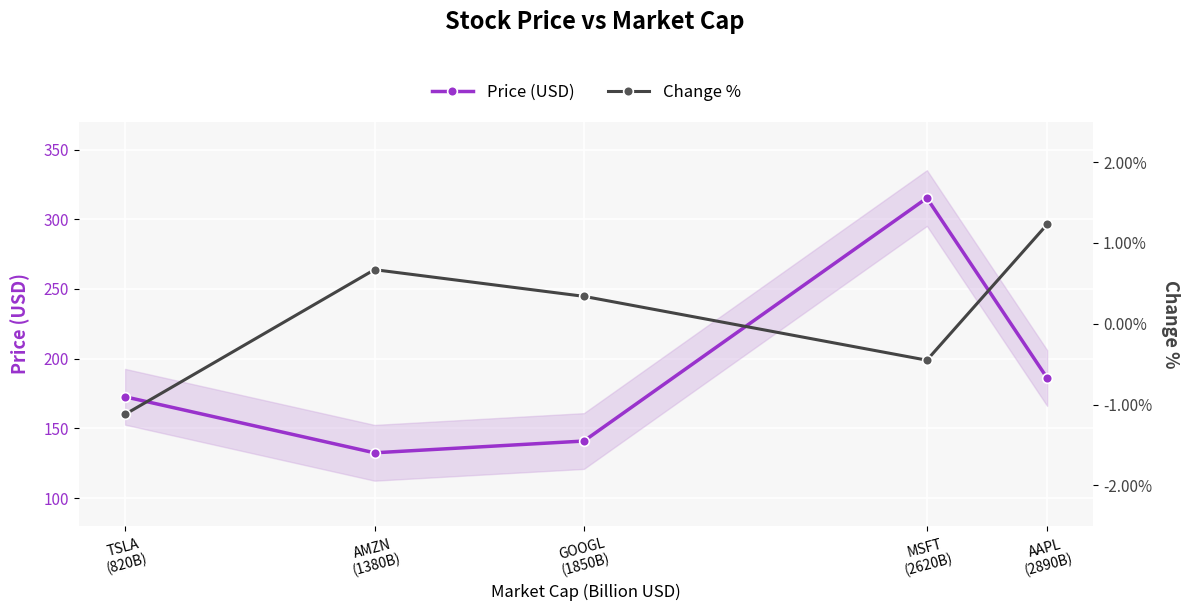

Which category has the highest value across all series?

MSFT
(2620B)